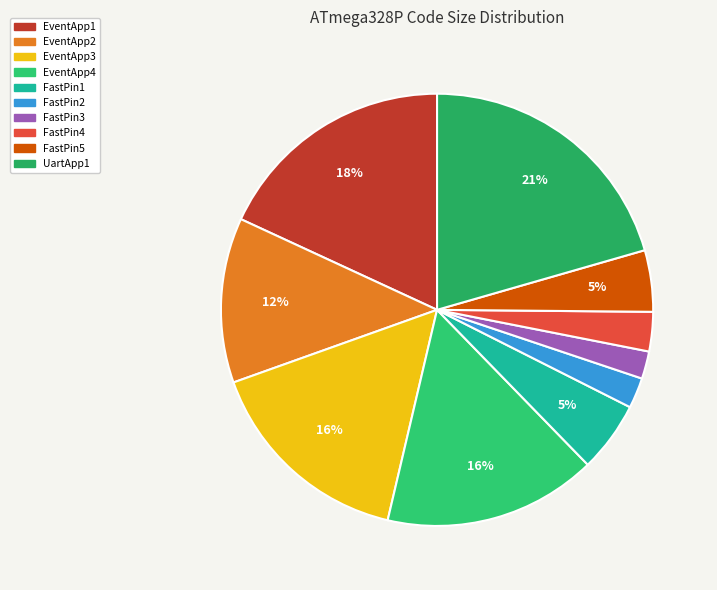

Is there any slice that represents more than half of the pie?

No